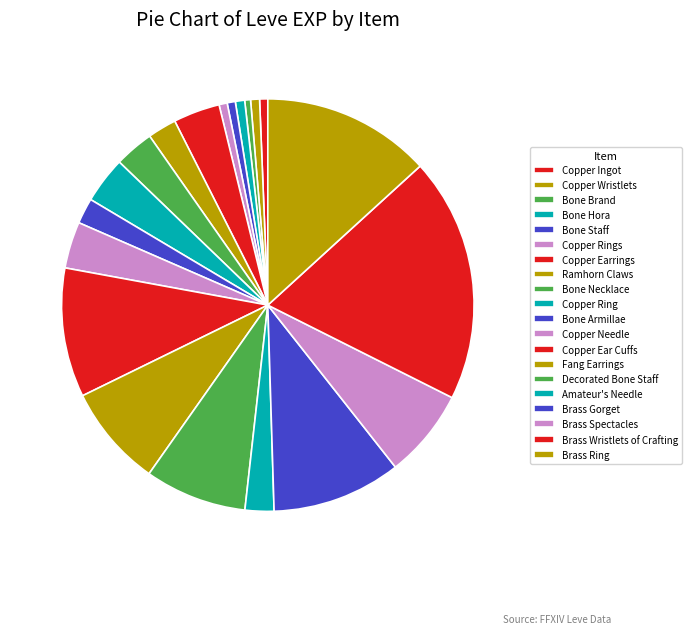

Which category has the biggest portion of the pie?

Brass Wristlets of Crafting